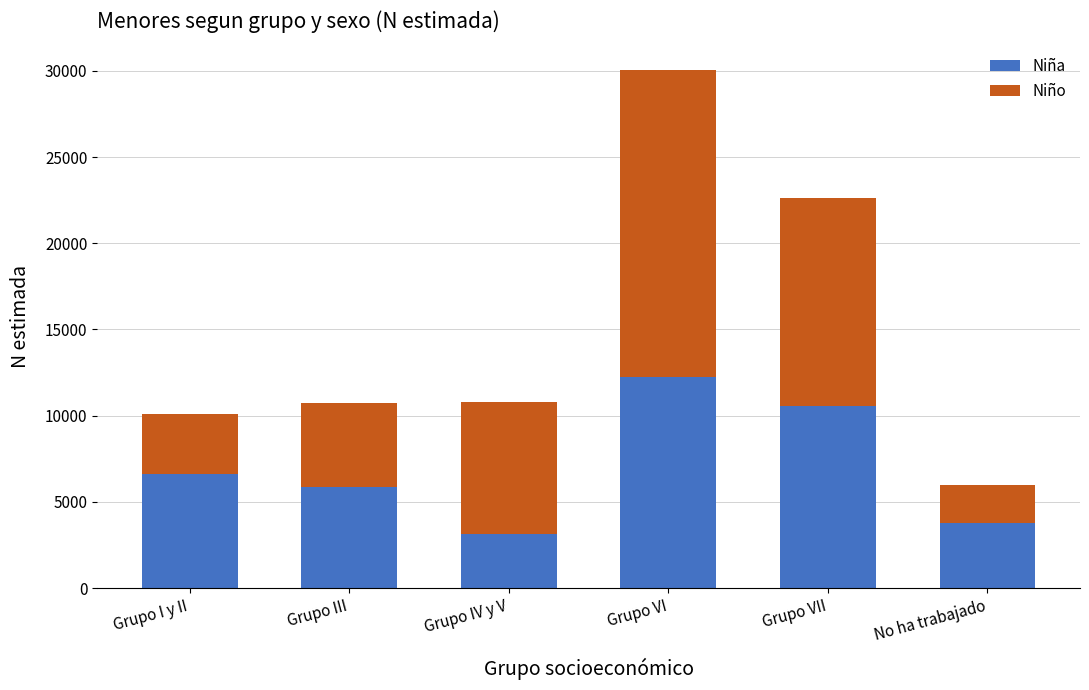

What is the difference between the maximum and minimum values in the Niña series?

9085